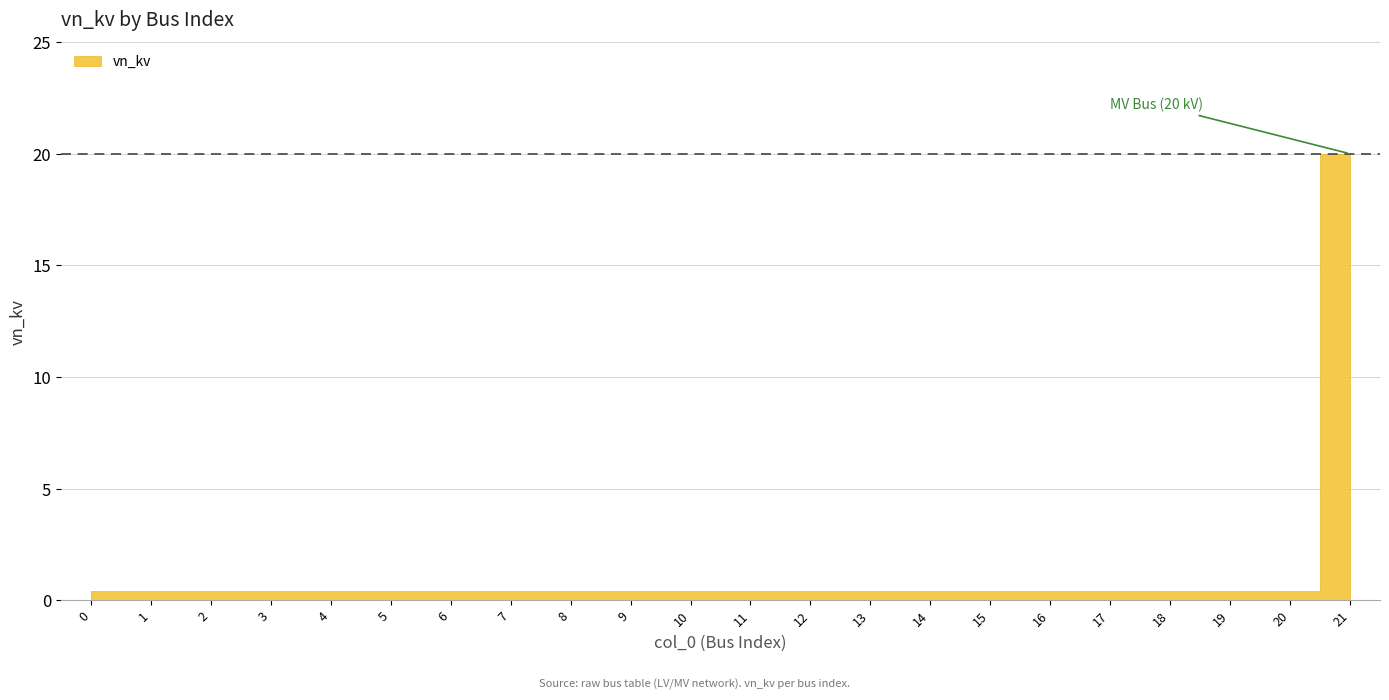

What is the maximum value shown in the chart?

20.0